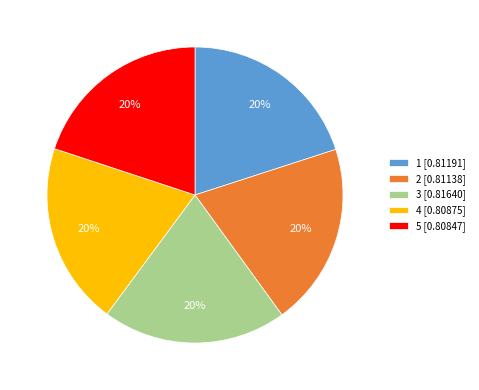

What percentage is the 2 slice, to the nearest percent?

20%